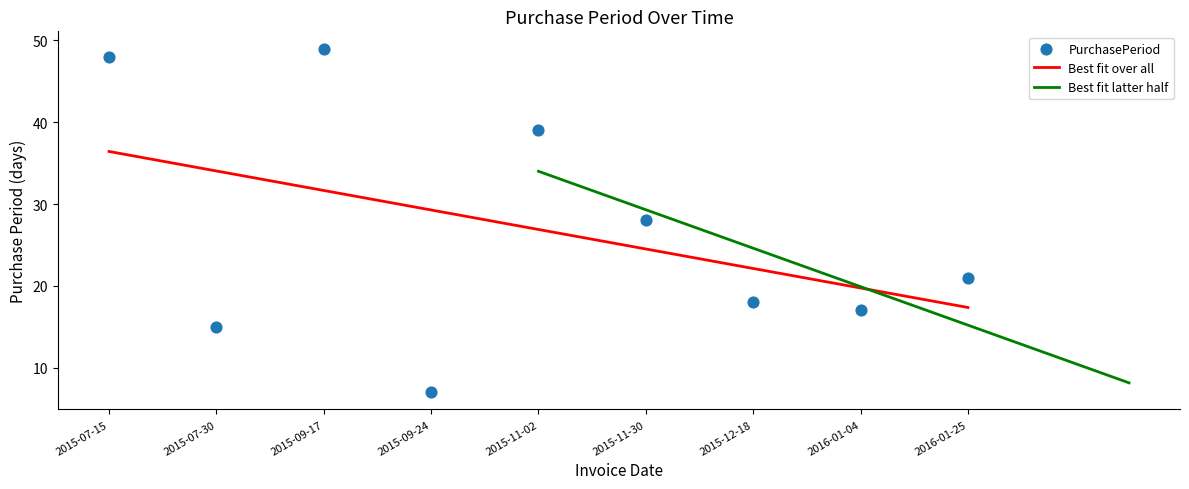

What is the change in value from 2015-07-30 to 2015-12-18?

+3